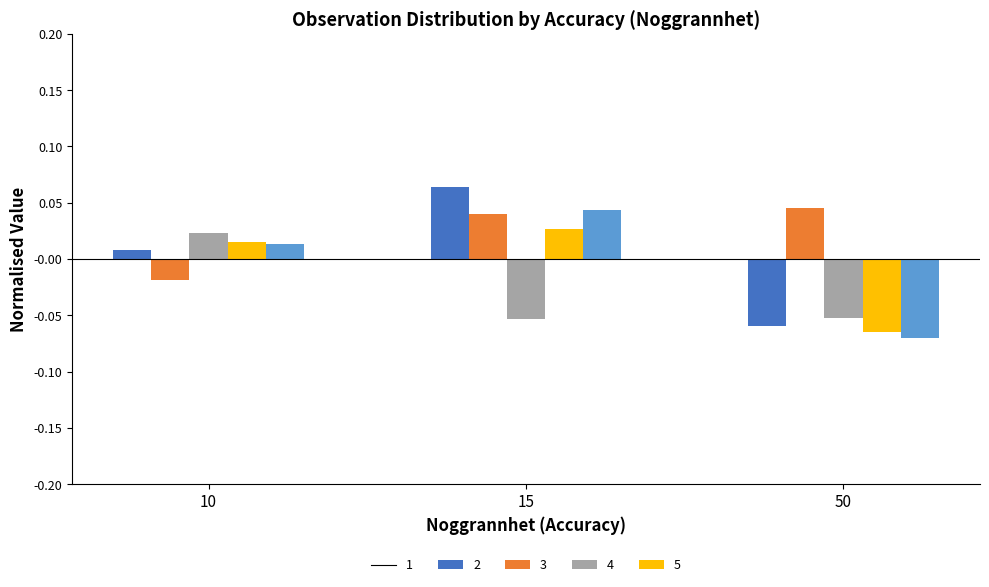

Which category has the lowest value across all series?

50